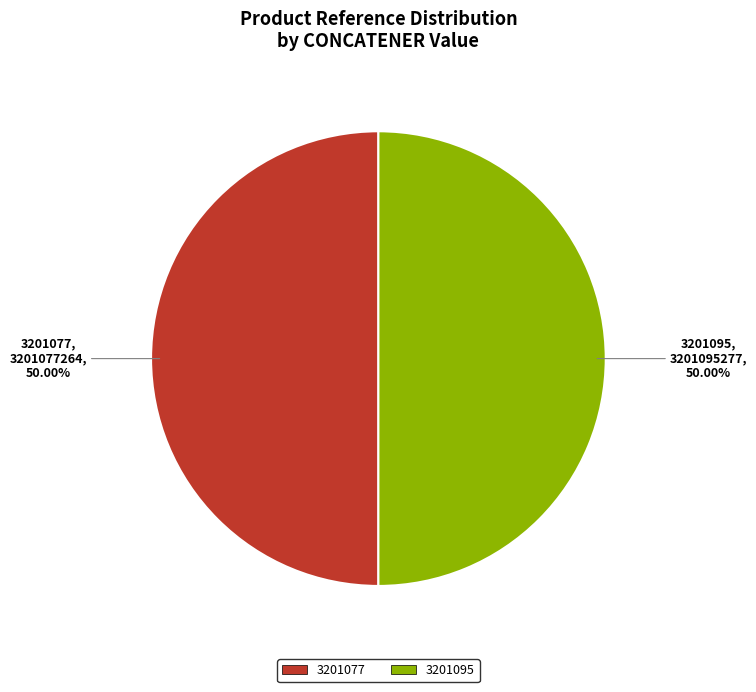

The 3201095 slice represents 41% of the pie. True or false?

False